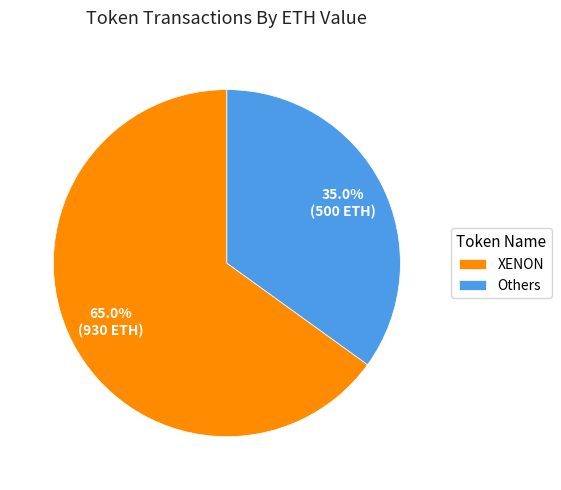

Rank the categories by value from highest to lowest.

XENON, Others